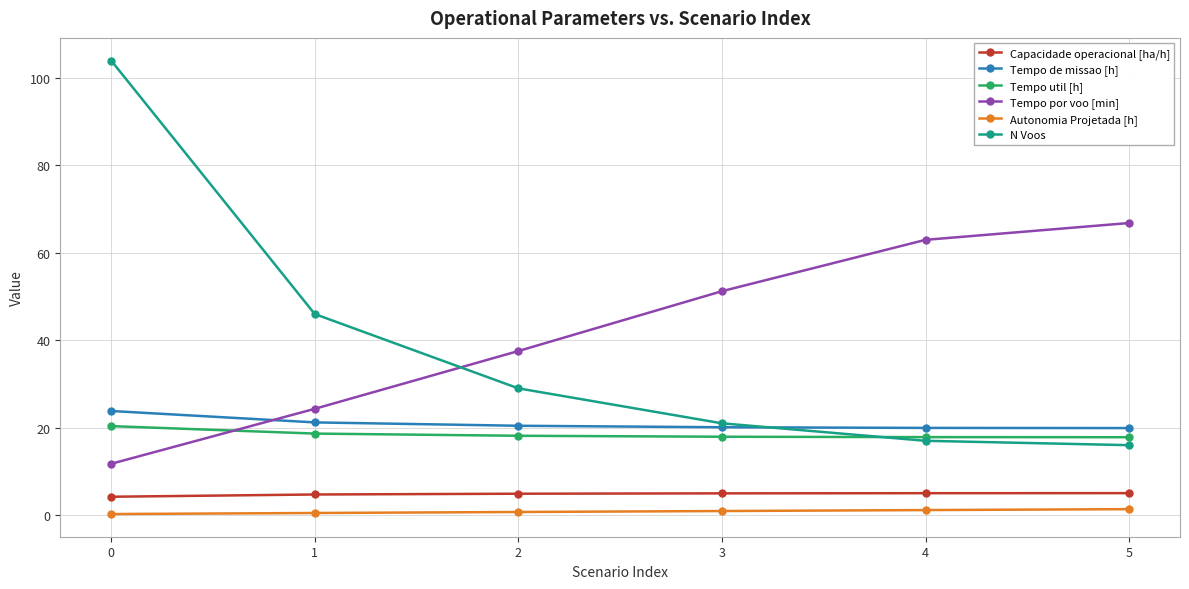

How many data points in Tempo de missao [h] are above 20?

4